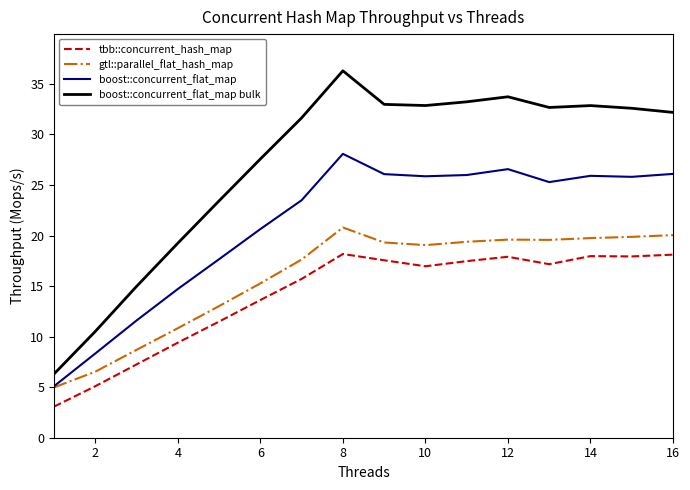

What is the maximum value for boost::concurrent_flat_map?

28.1